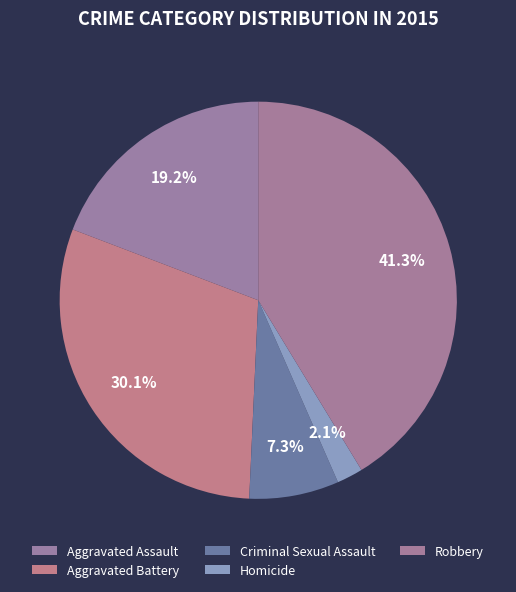

Does Criminal Sexual Assault account for over 50% of the chart?

No